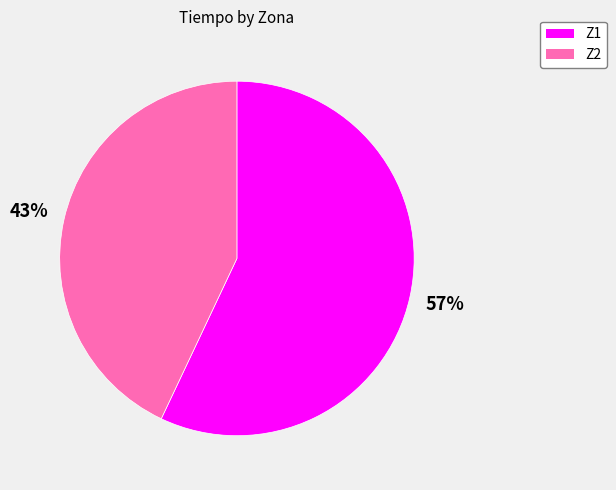

What is the largest slice in the pie chart?

Z1